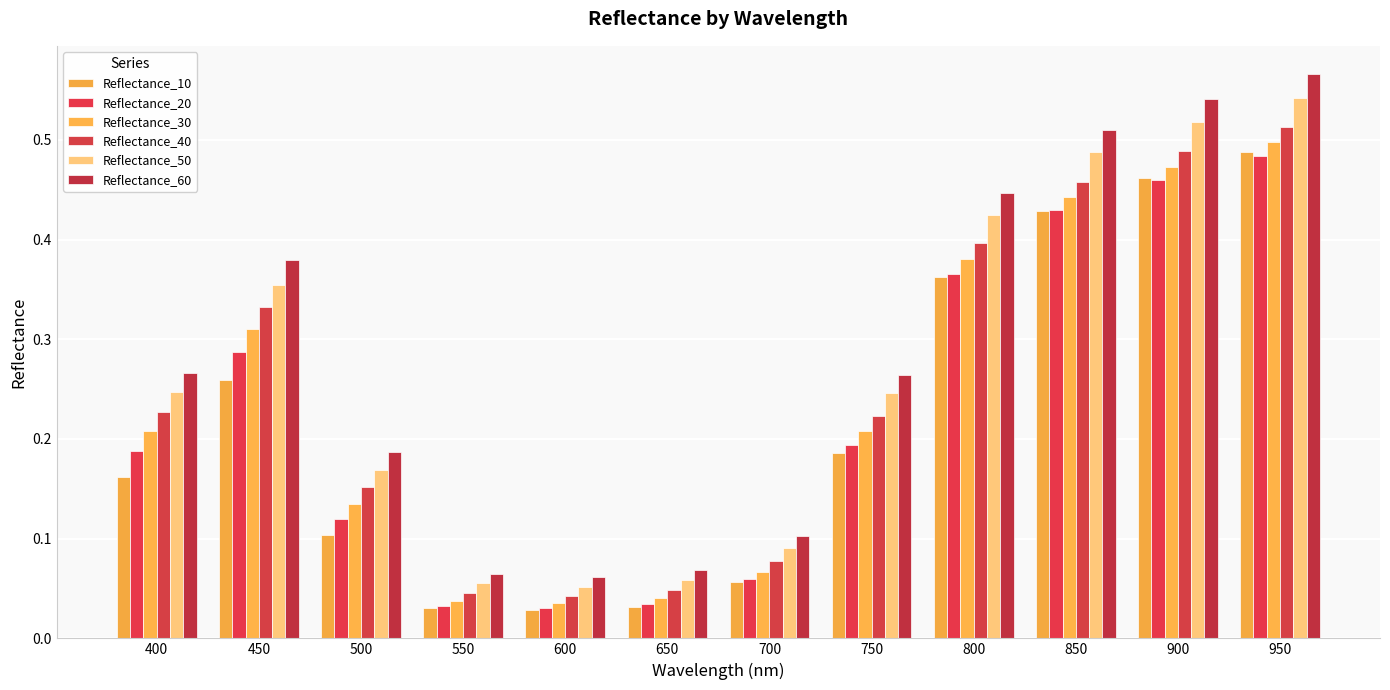

What is the difference between the Reflectance_30 values at 600 and 500?

0.1